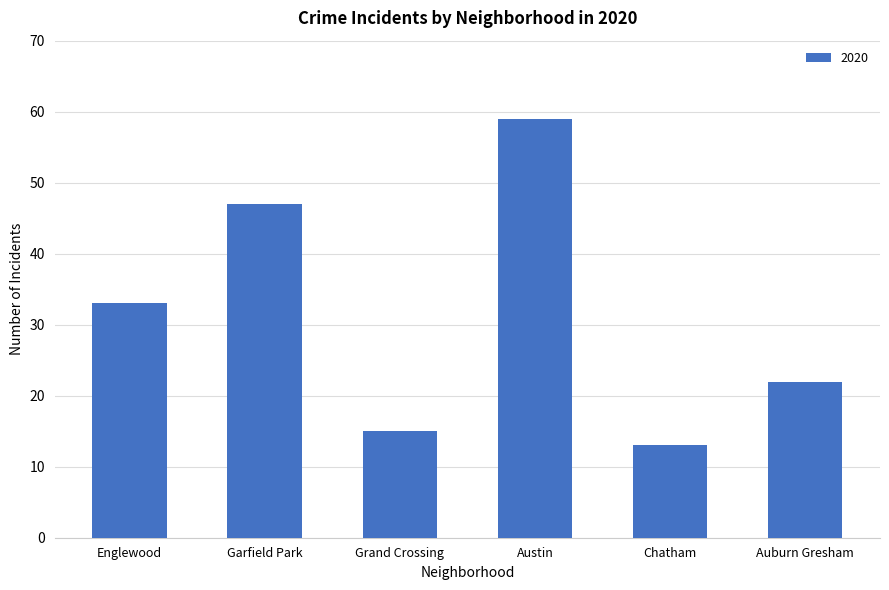

What is the difference between the maximum and second lowest values?

44